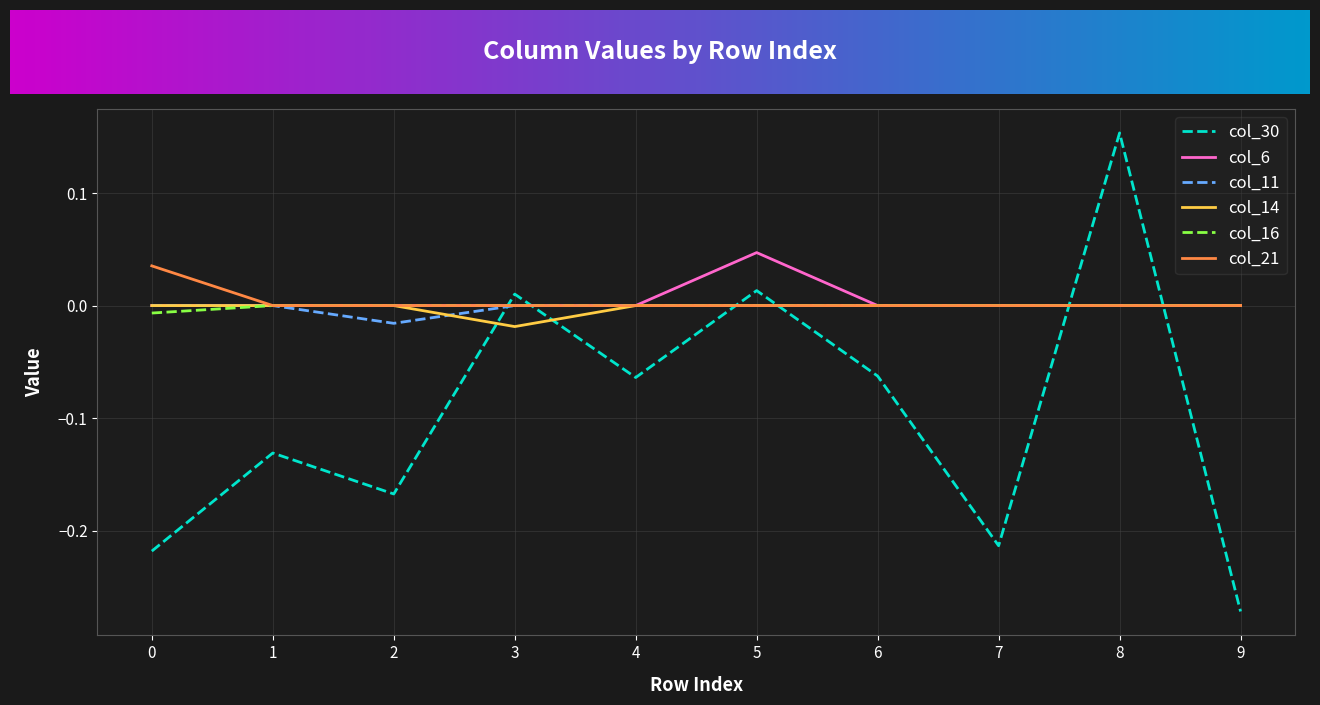

Which series has the widest spread of values?

col_30